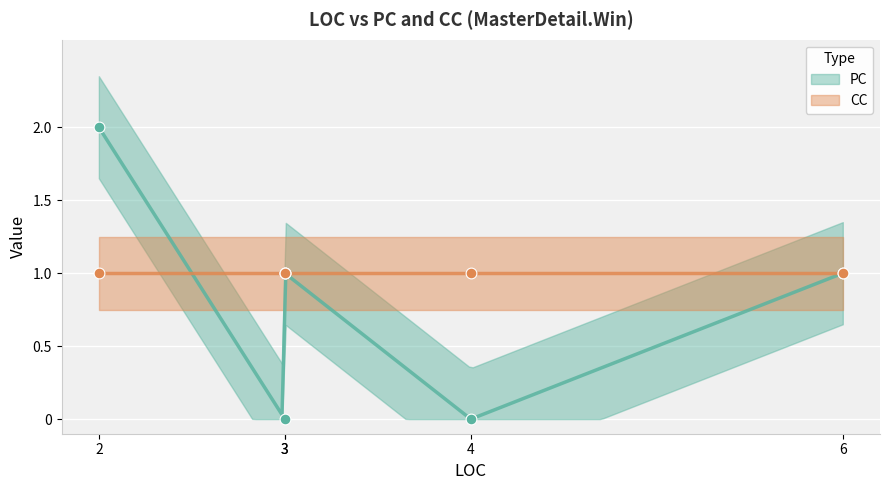

Is the value of PC at 3 greater than the value of CC at 6?

No